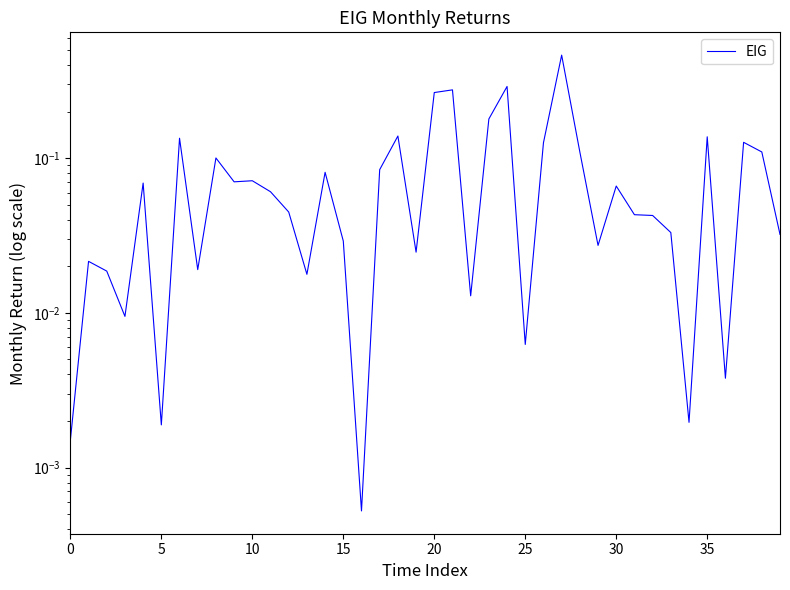

What is the greatest value displayed?

0.5